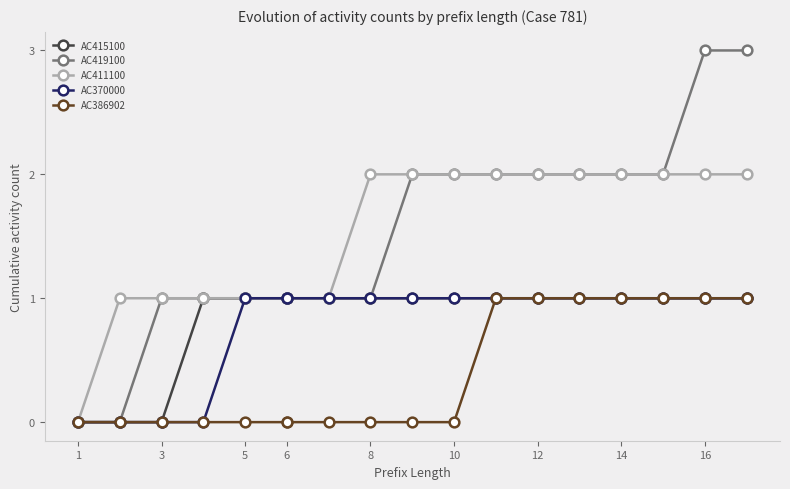

Which series has the largest total across all categories?

AC419100